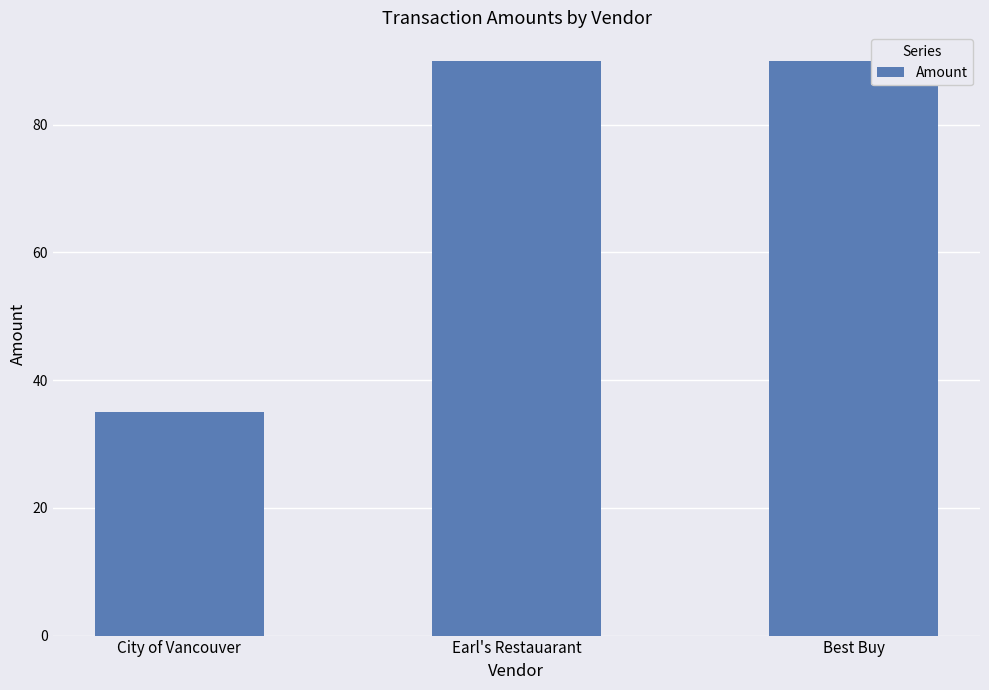

Count the number of values greater than 89.

2